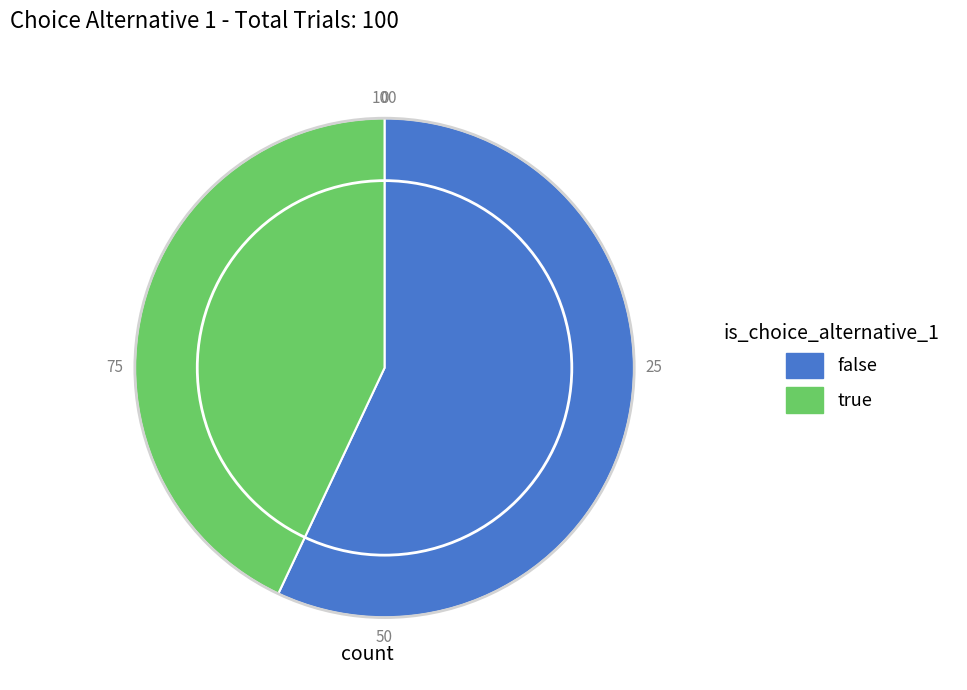

Does true represent more than half of the total?

No